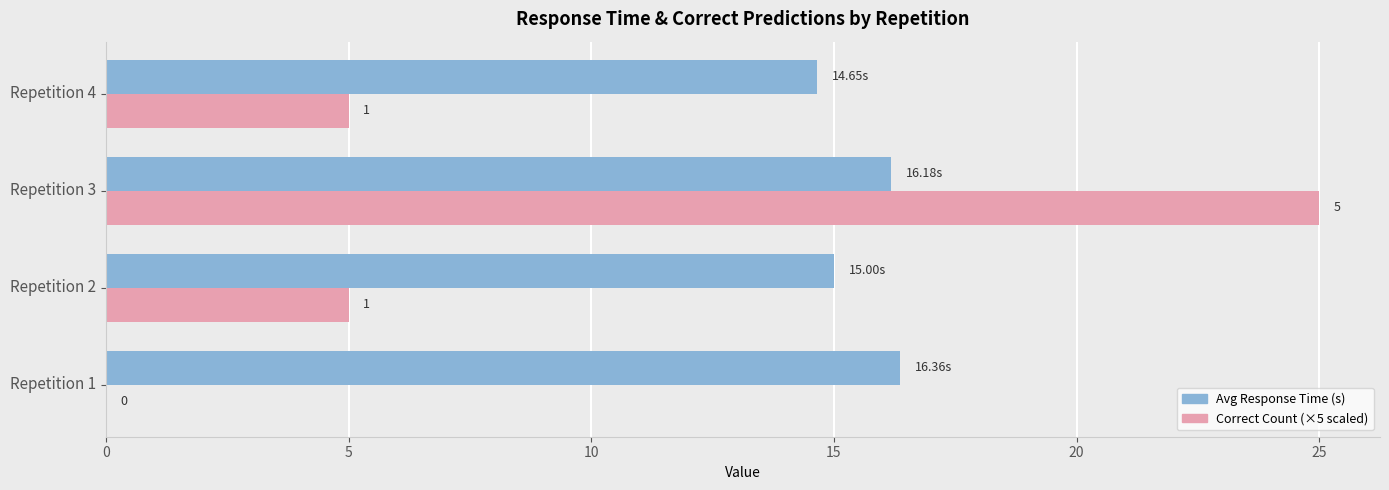

At which category is the sum across all series the highest?

Repetition 3